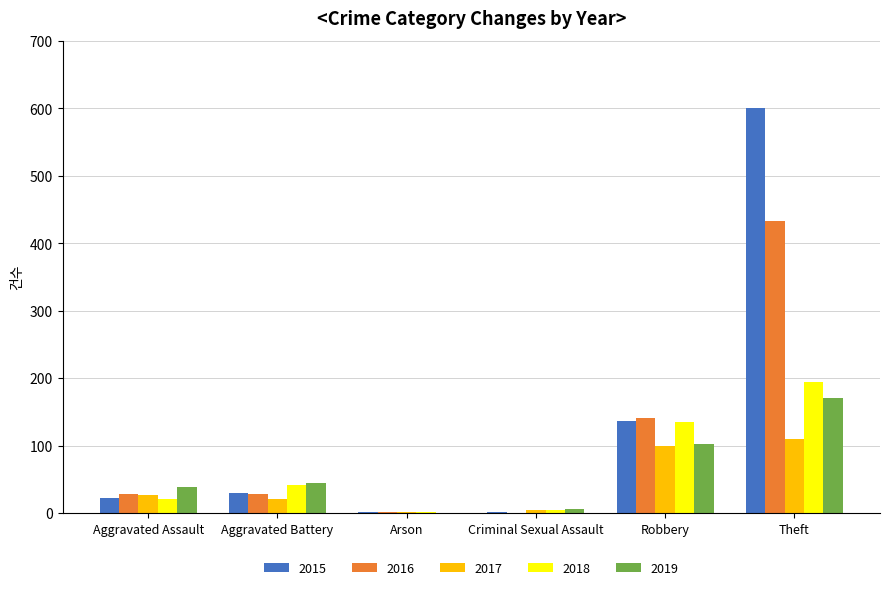

True or false: 2015 has a value of 137 at Robbery.

True